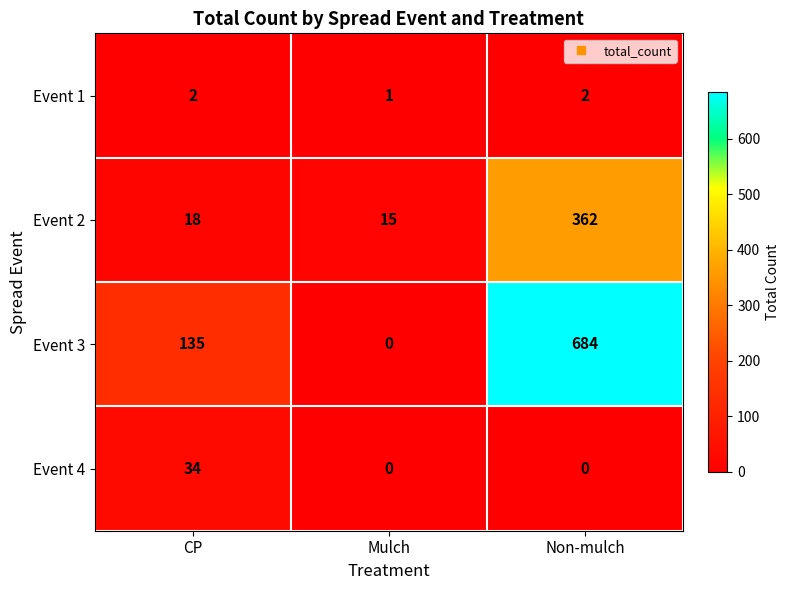

What is the sum of the Event 2 values at Mulch and Non-mulch?

377